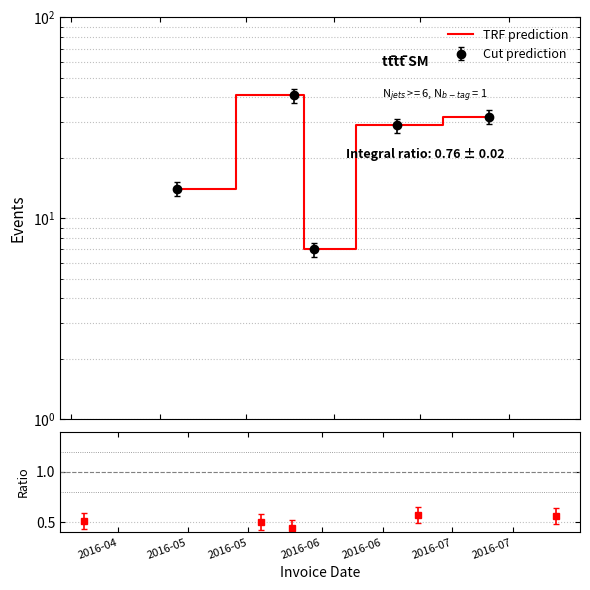

True or false: the data has more than 2 interior local peaks.

False